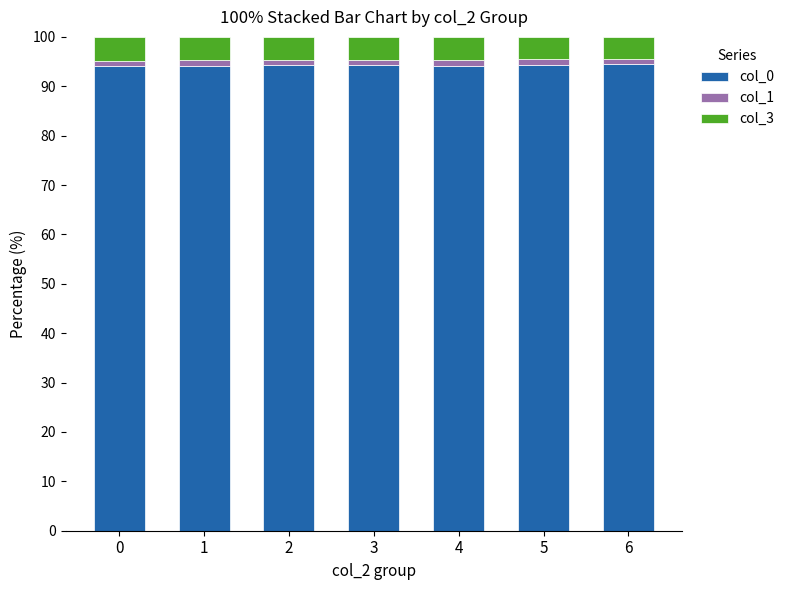

The value of col_0 at 3 is 150.6. True or false?

False